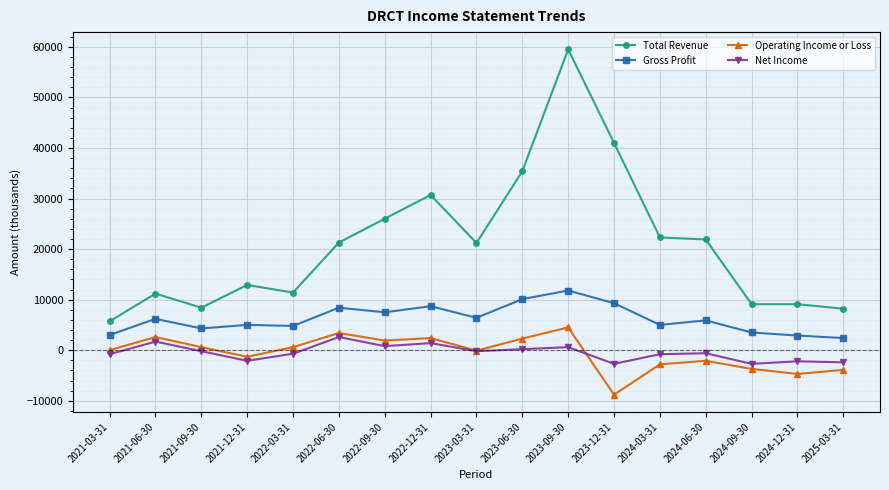

At which category does the chart reach its minimum across all series?

2023-12-31